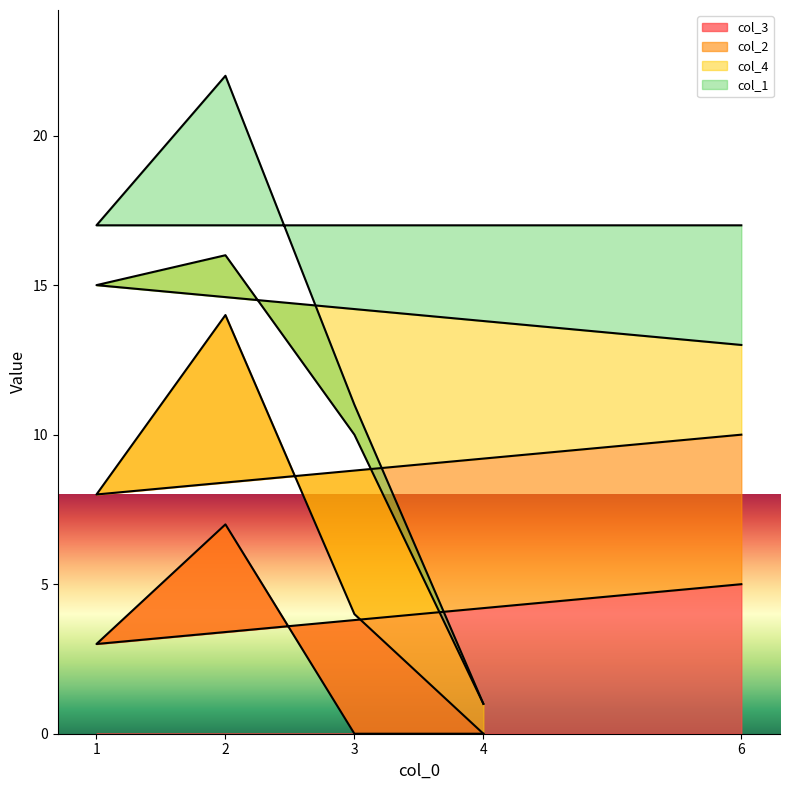

How many interior local valleys does the col_3 series have?

1